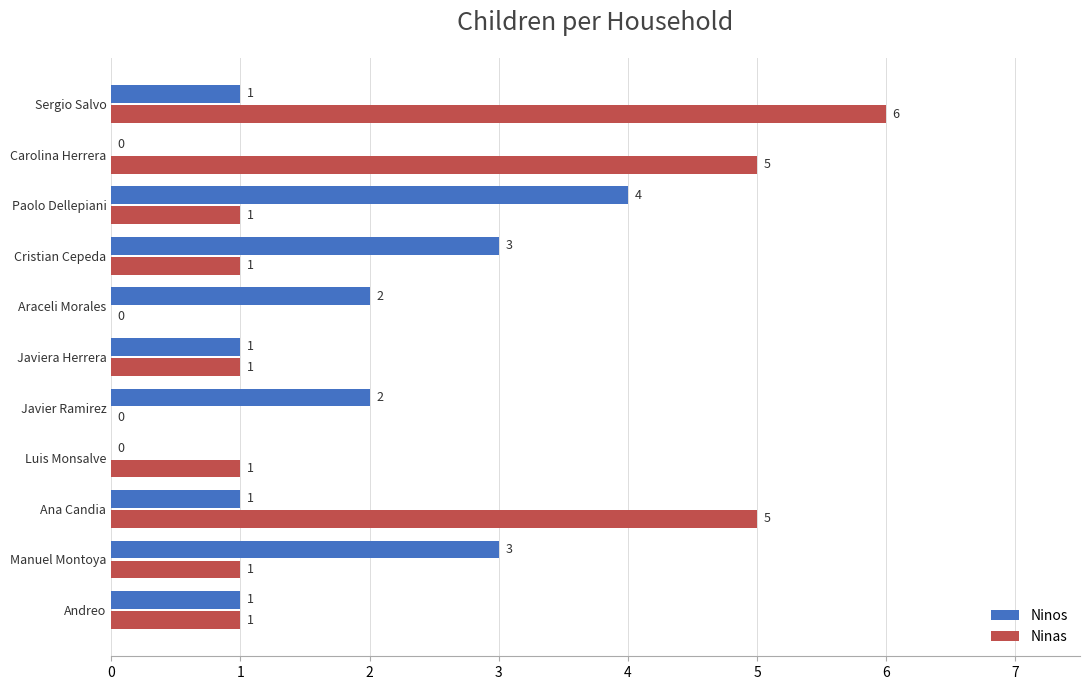

Is it true that Ninos equals 1 at Javiera Herrera?

True